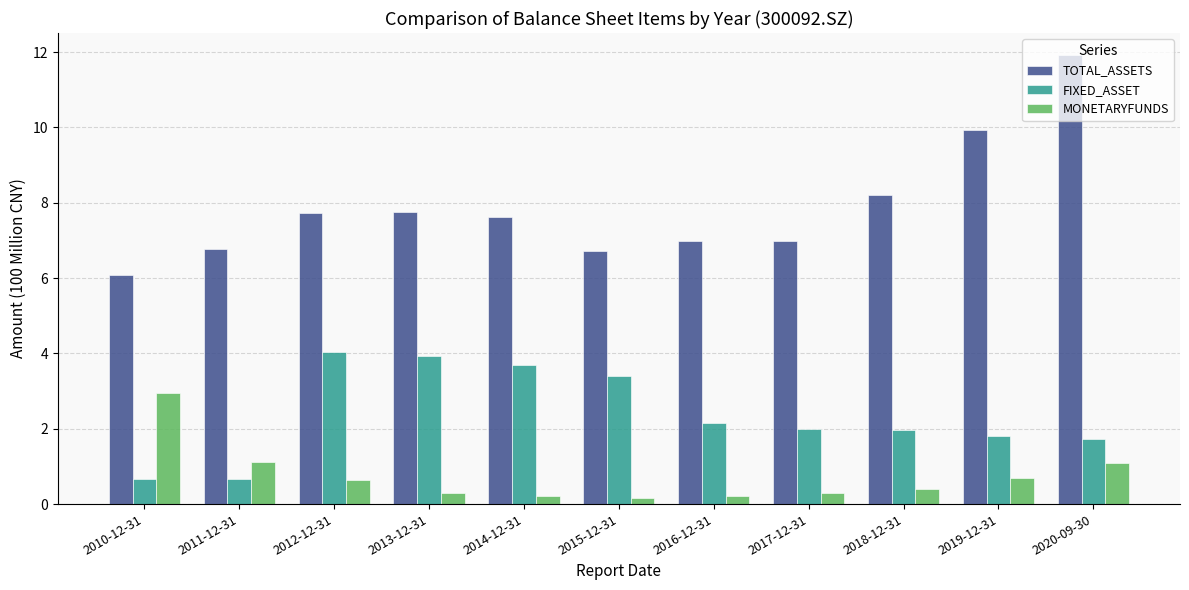

What are all the series names shown in the legend?

TOTAL_ASSETS, FIXED_ASSET, MONETARYFUNDS